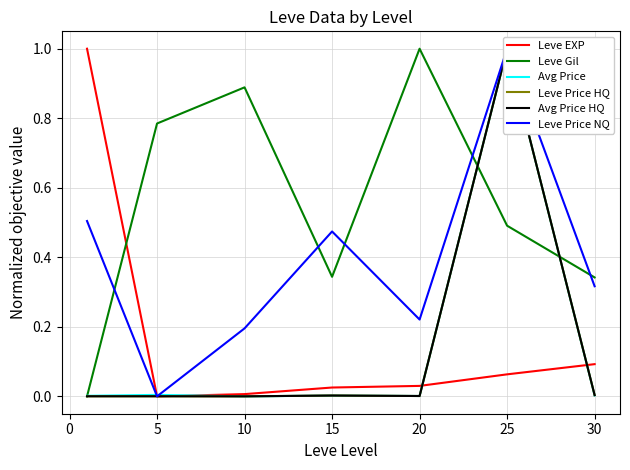

Does the chart have visible grid lines?

Yes